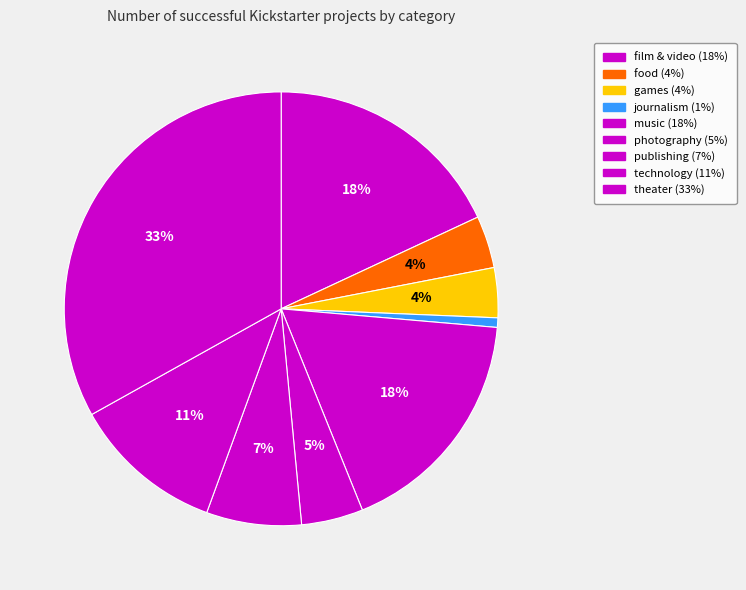

Does any single category account for the majority?

No